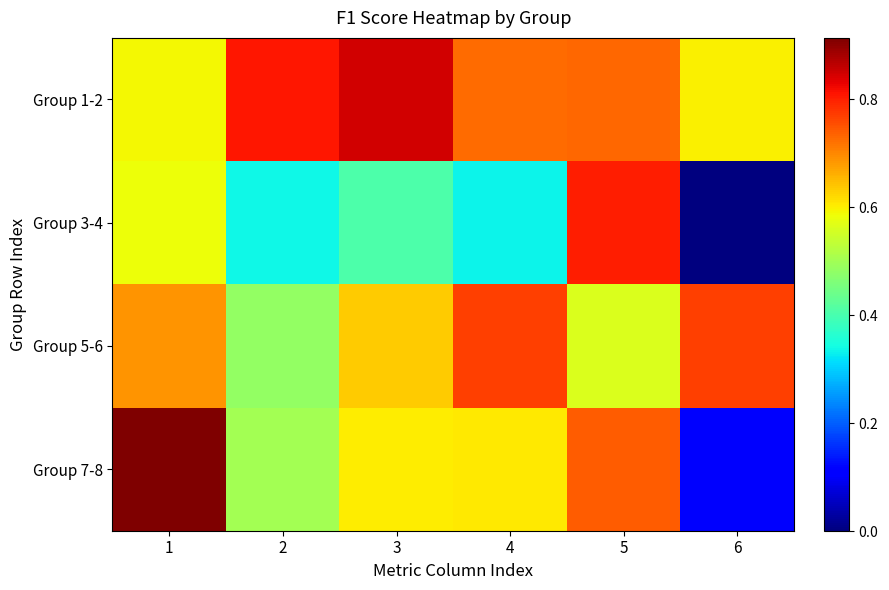

Which series has the largest range (max minus min)?

Group 7-8